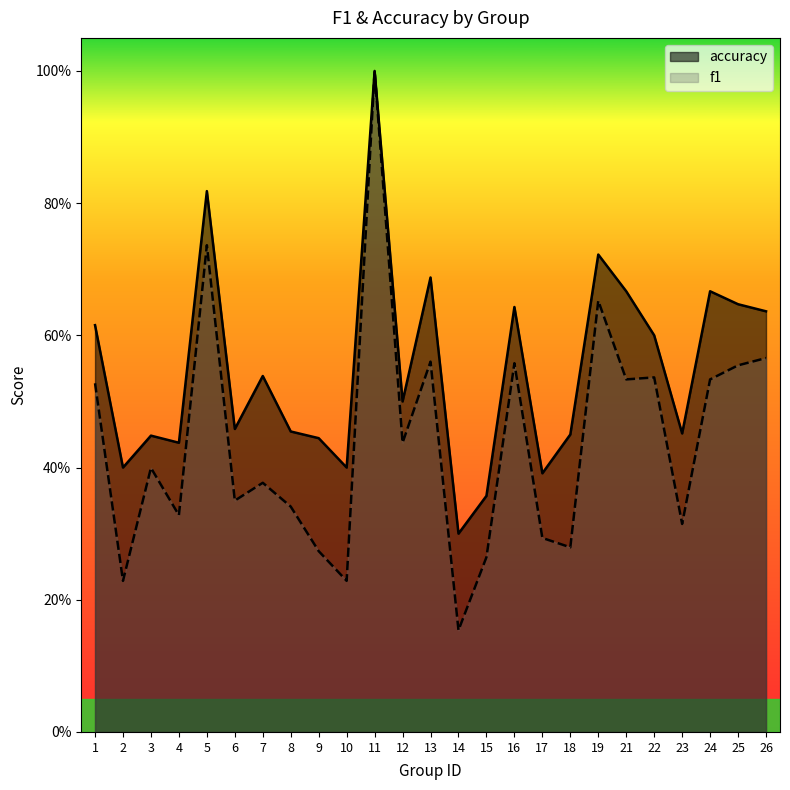

What is the difference between the maximum and minimum values in the accuracy series?

0.7